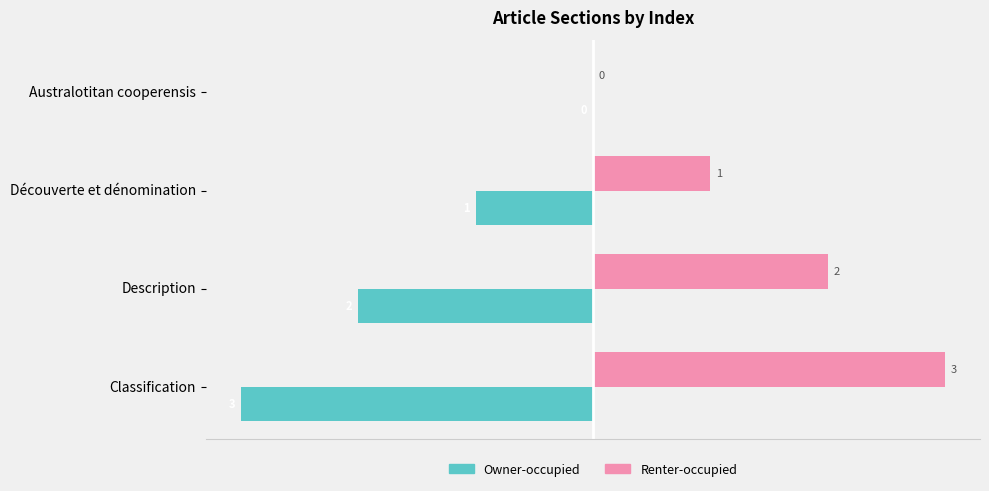

The Renter-occupied series shows 0 at Australotitan cooperensis. True or false?

True